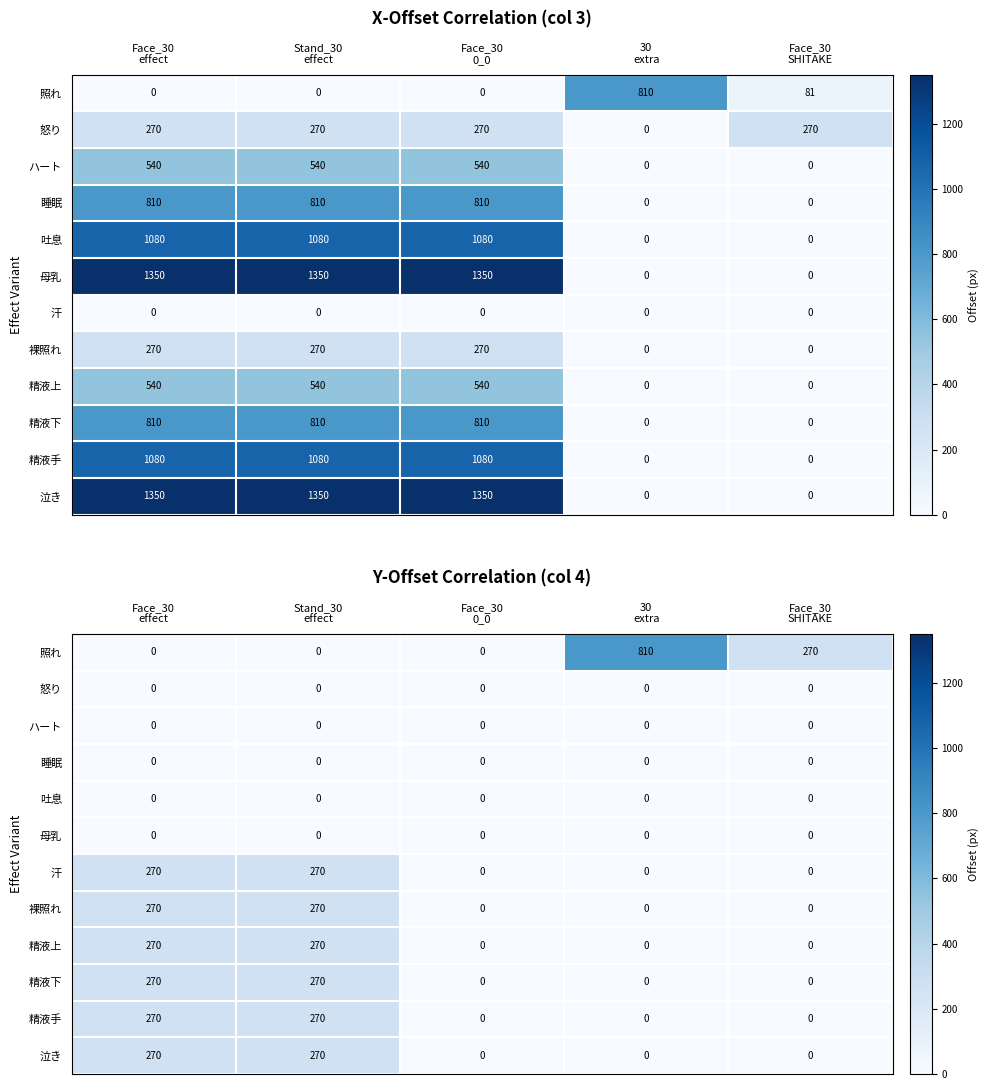

What is the spread (max minus min) of values at 30
extra?

810